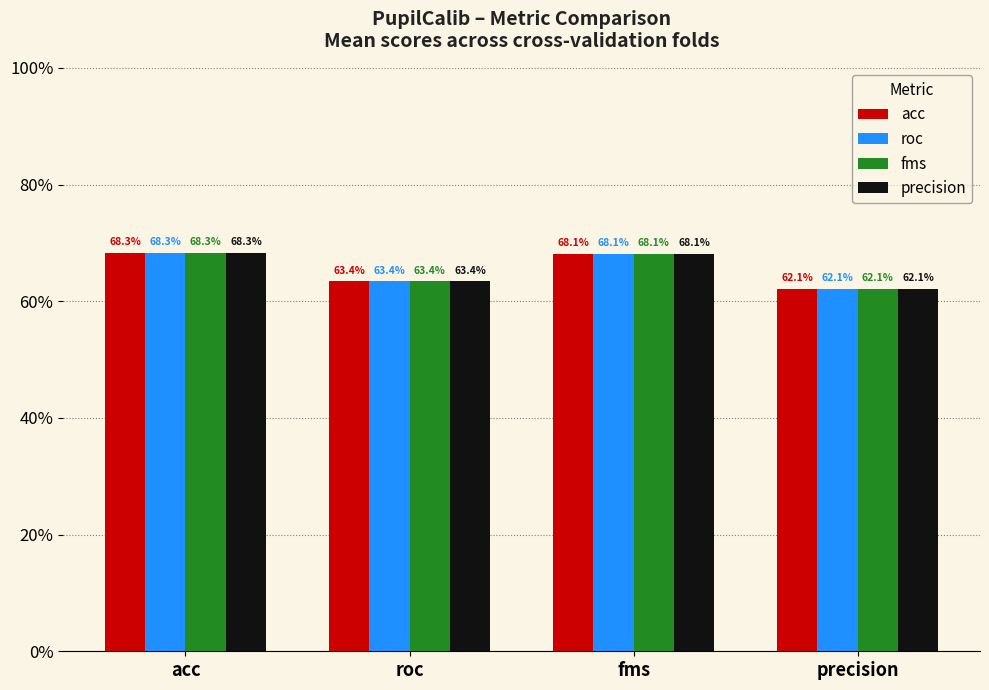

What is the label of the 1st bar from the right?

precision